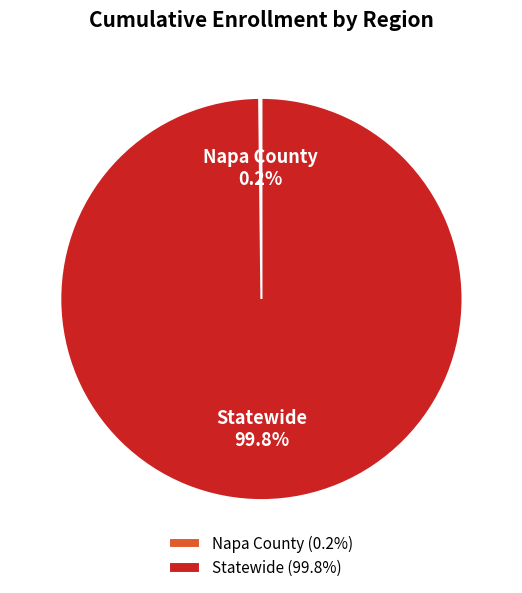

Is there a majority slice in this chart?

Yes